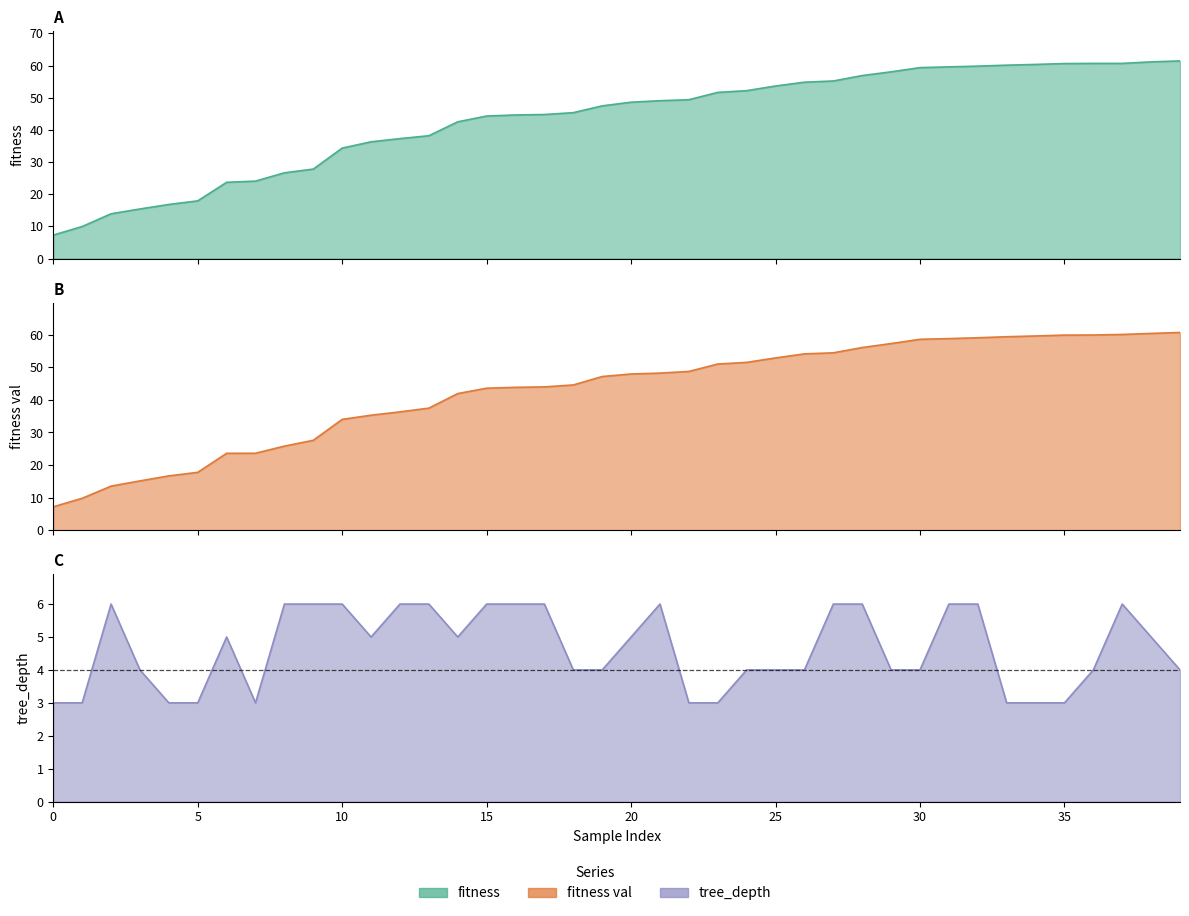

True or false: fitness val and tree_depth intersect in this chart.

False